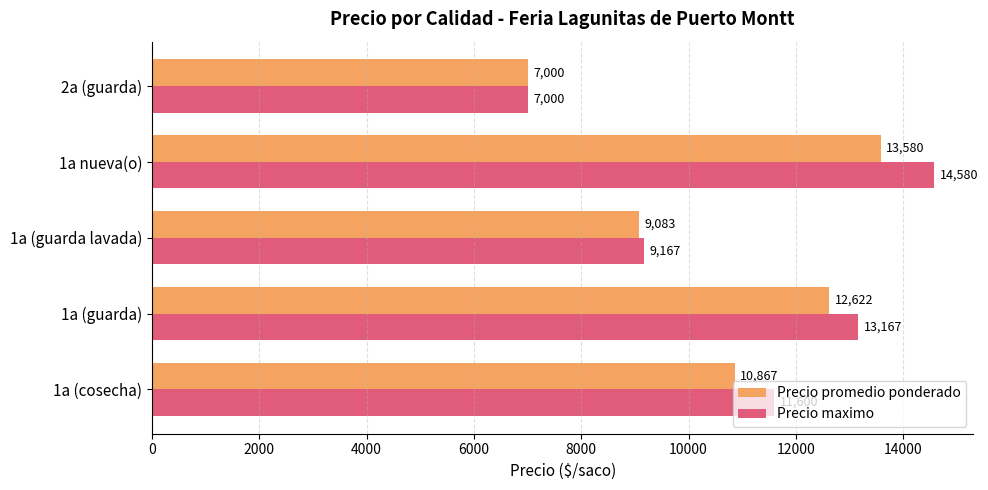

Count the Precio maximo values in the range 9167 to 13167.

3